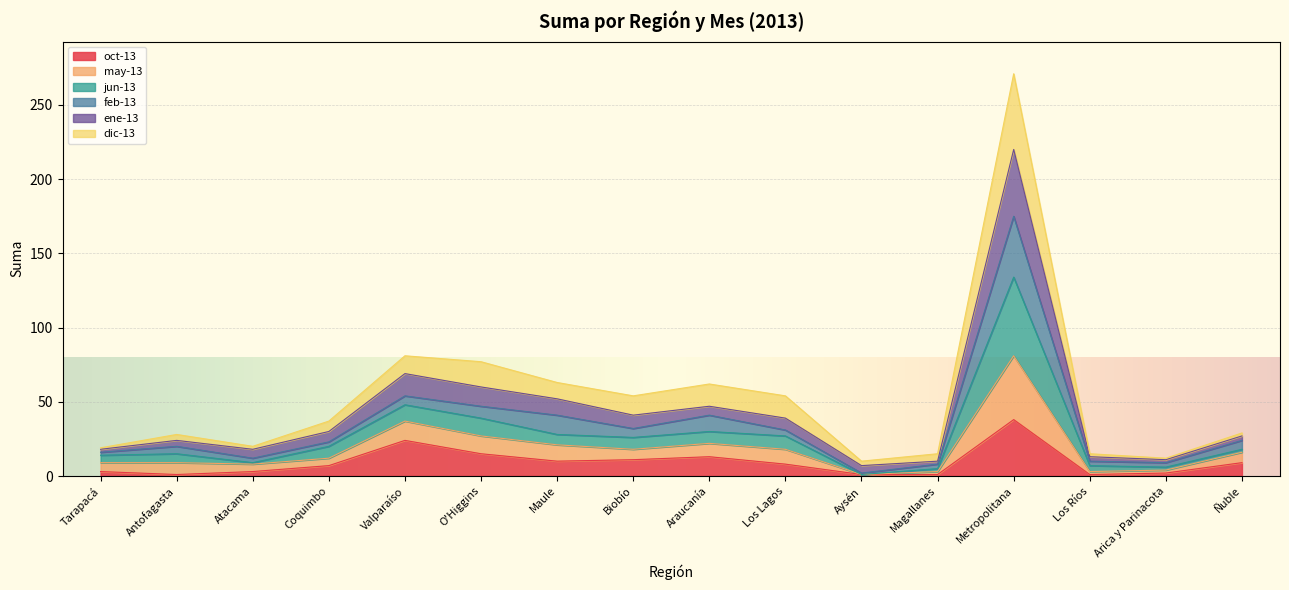

The jun-13 series shows 16 at O'Higgins. True or false?

False